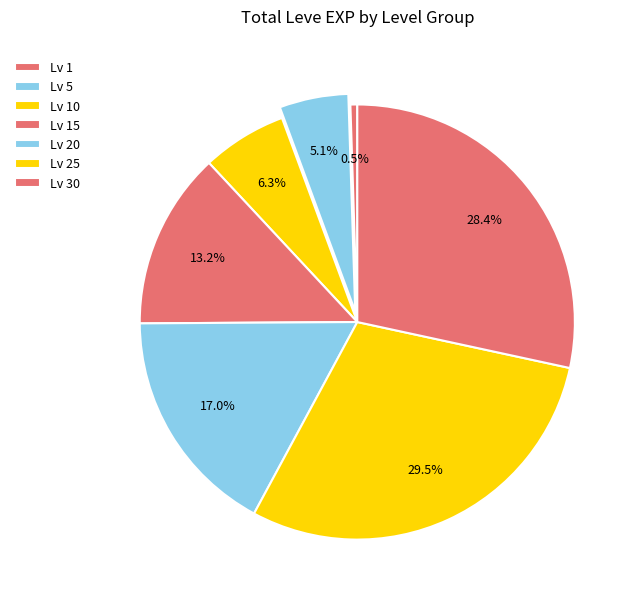

Does any single category account for the majority?

No